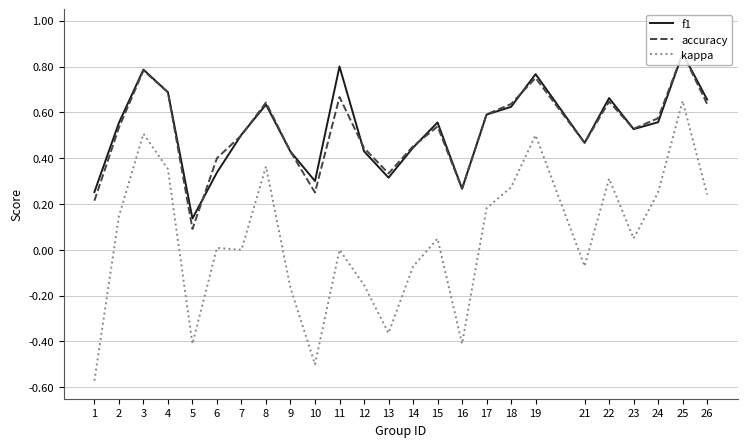

How many interior local valleys does the accuracy series have?

6